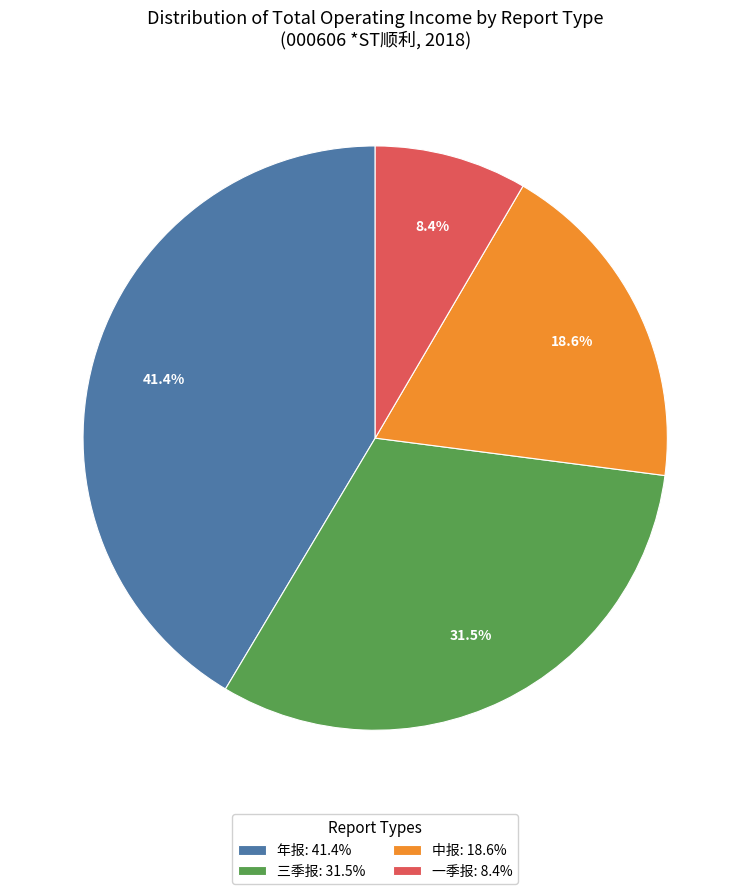

Which slice is the largest?

年报